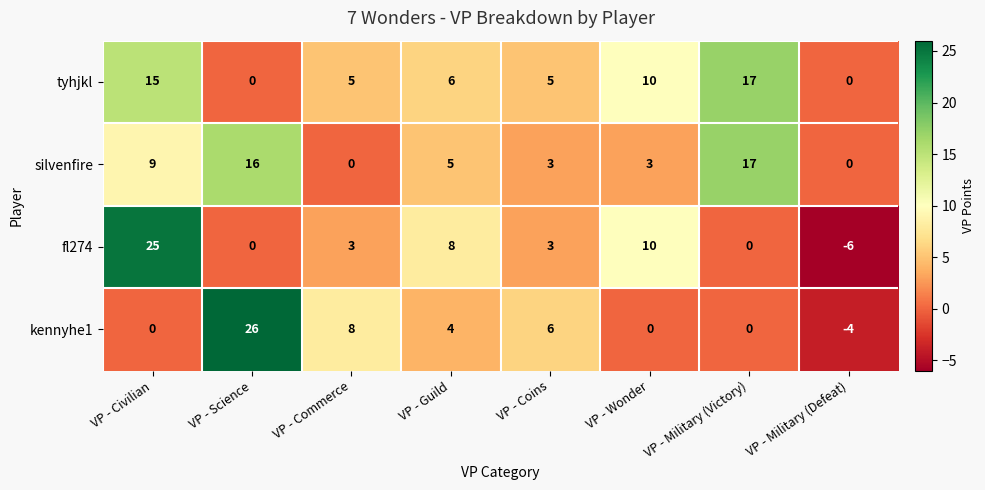

How many series are shown in this chart?

4